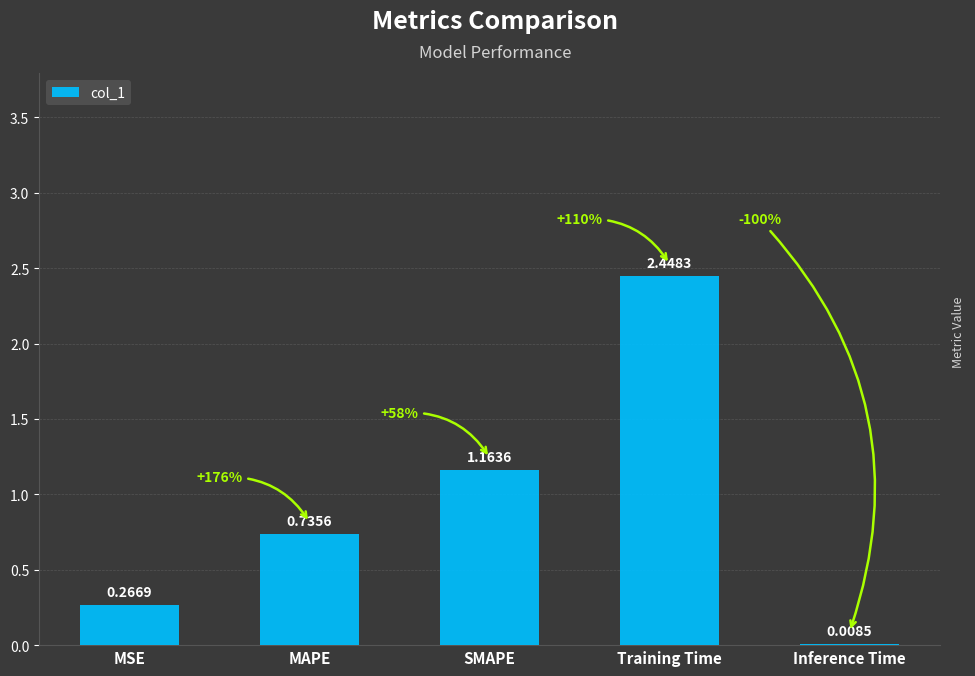

What is the sum of the values at MAPE and SMAPE?

1.9